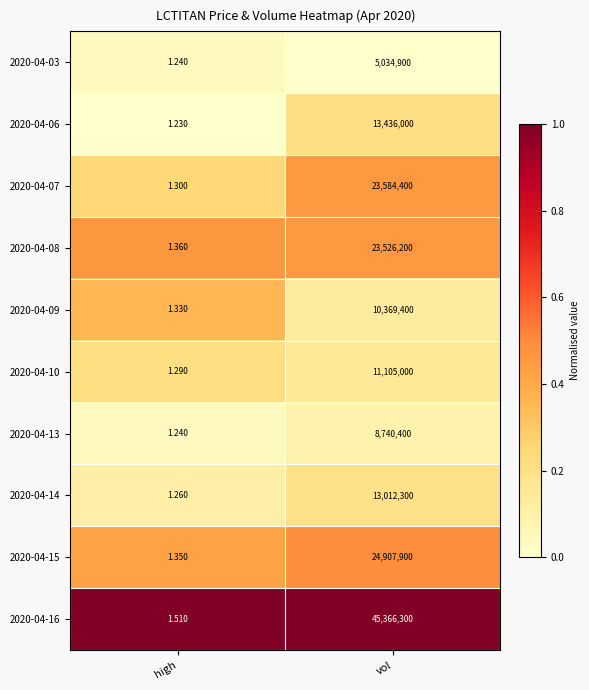

List the labels in order of 2020-04-09 value, smallest first.

high, vol